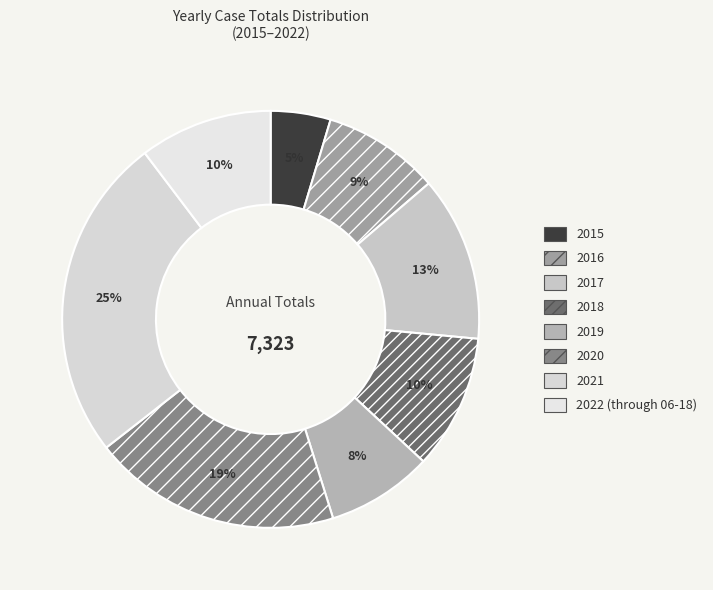

To the nearest percent, what is the difference between the largest and smallest slice percentages?

21%